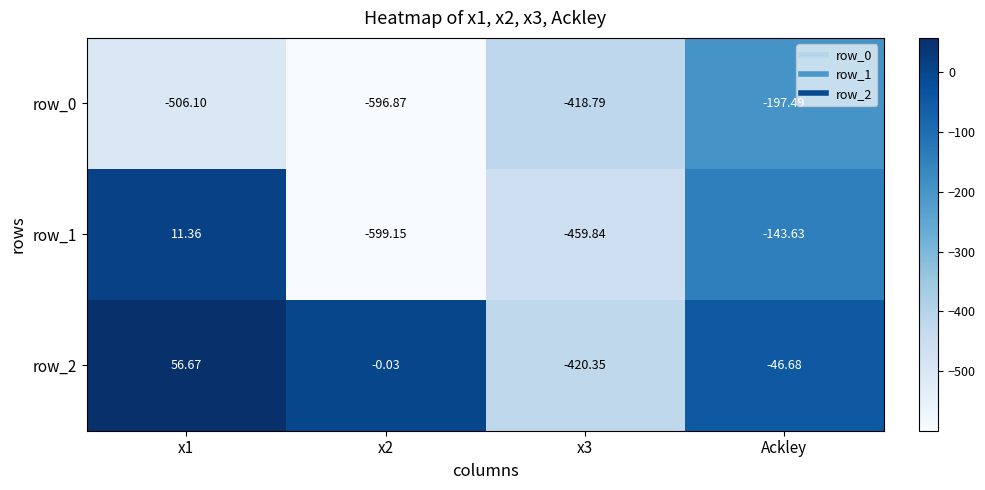

What is the spread (max minus min) of values at Ackley?

150.8